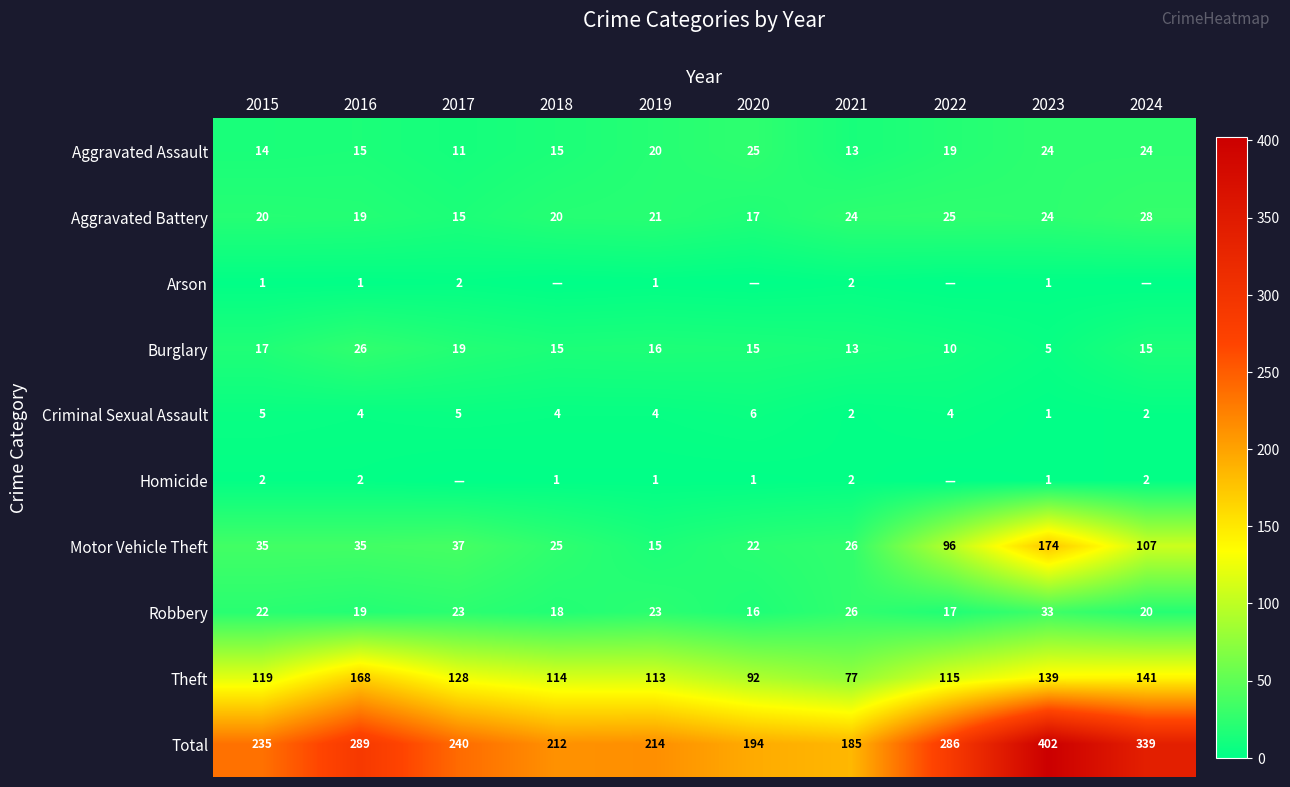

Is the value of Arson at 2017 greater than the value of Motor Vehicle Theft at 2016?

No